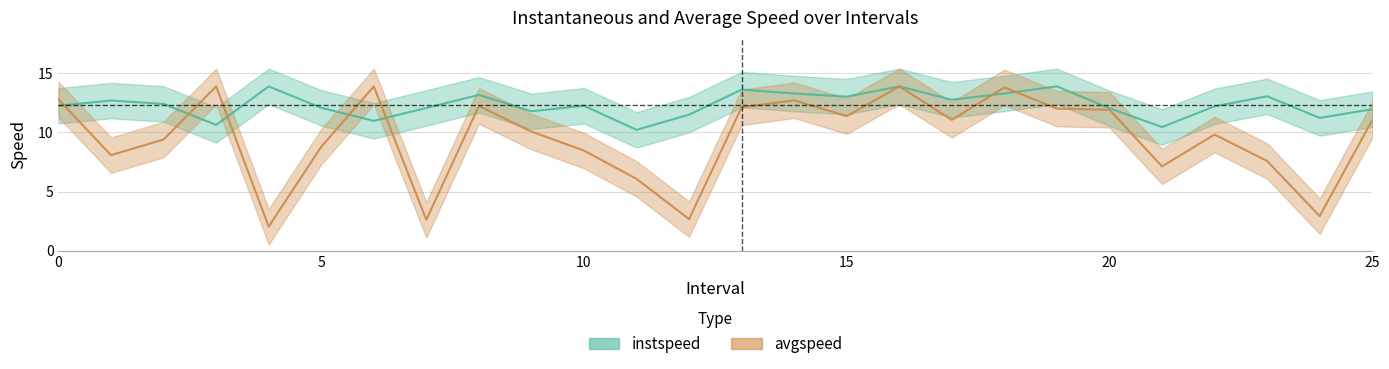

What is the average value of the instspeed series?

12.3